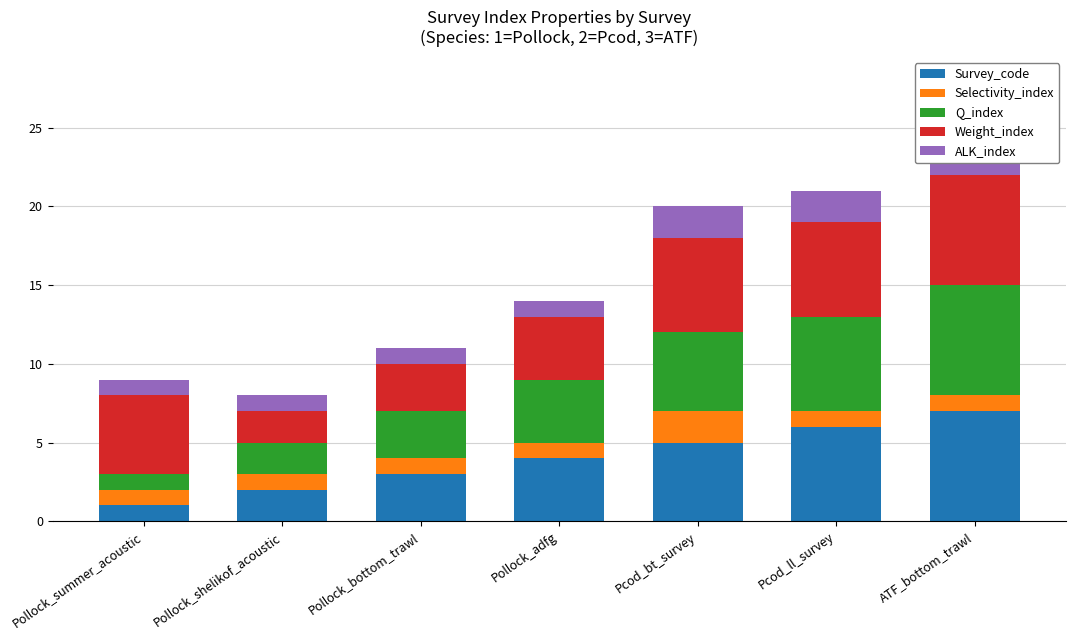

Reading left to right, extract all data points from this chart.

Survey_code: 1	2	3	4	5	6	7
Selectivity_index: 1	1	1	1	2	1	1
Q_index: 1	2	3	4	5	6	7
Weight_index: 5	2	3	4	6	6	7
ALK_index: 1	1	1	1	2	2	3